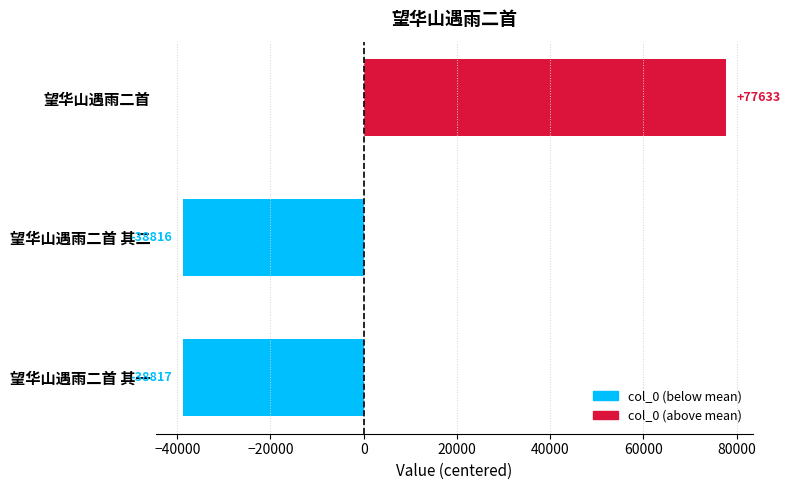

How many values are below -38816?

1